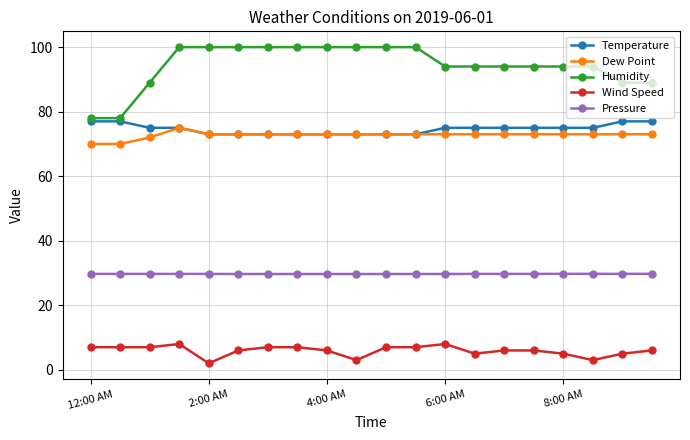

True or false: Wind Speed has more than 0 points higher than both neighbors.

True